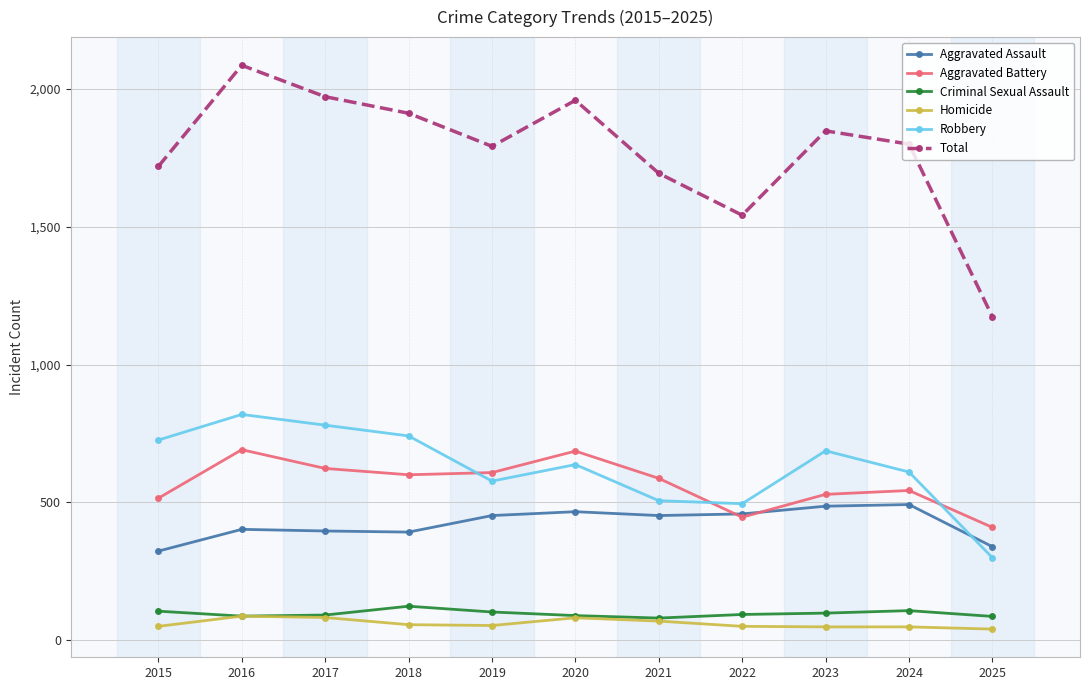

What is the value of the Total point at the 1st from the left?

1719